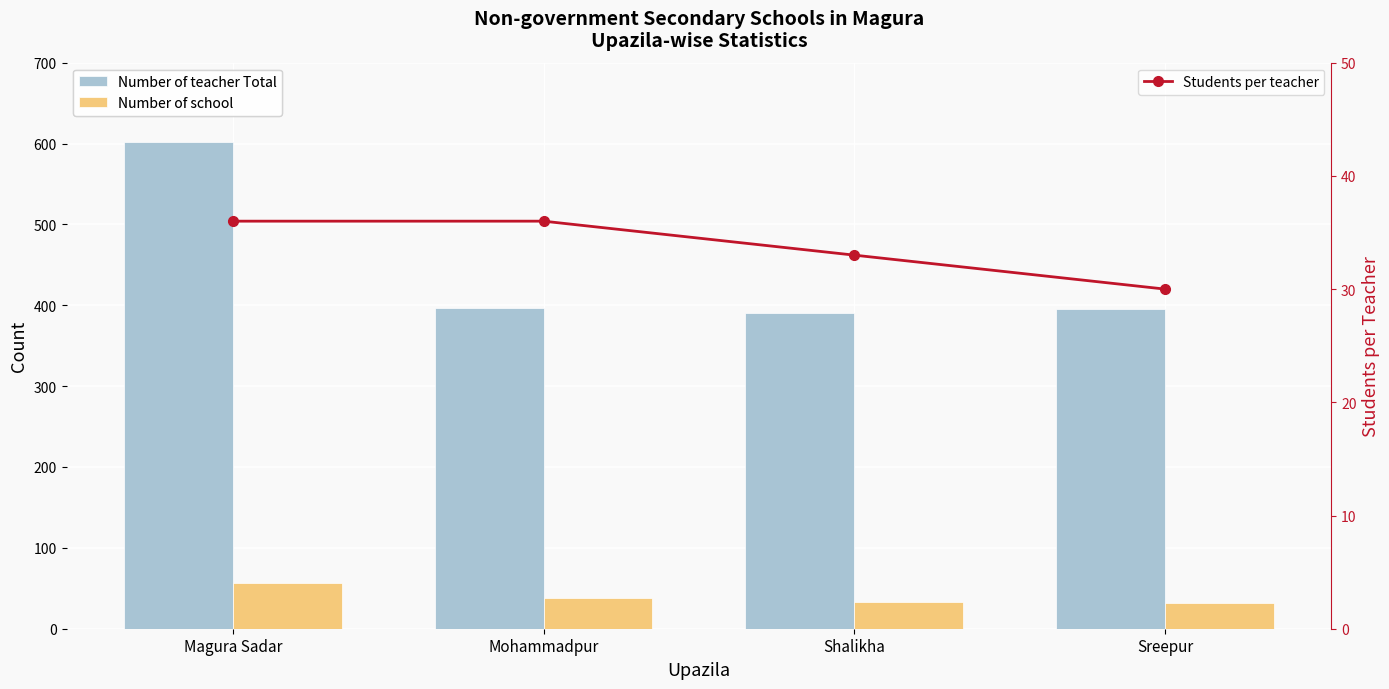

The Students per teacher series shows 45 at Sreepur. True or false?

False